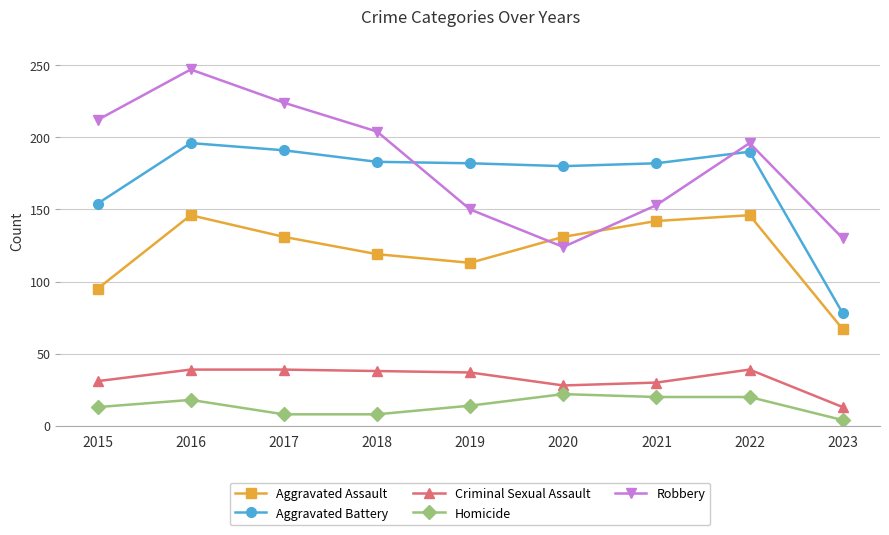

True or false: Aggravated Assault and Homicide intersect in this chart.

False